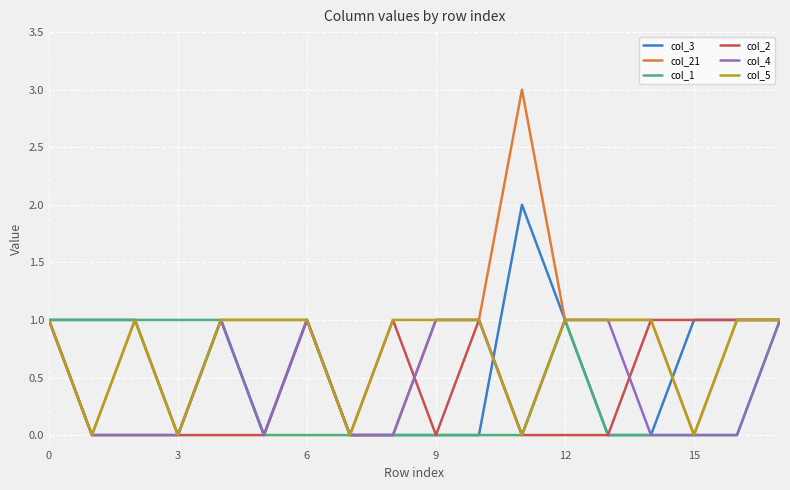

What is the maximum value for col_21?

3